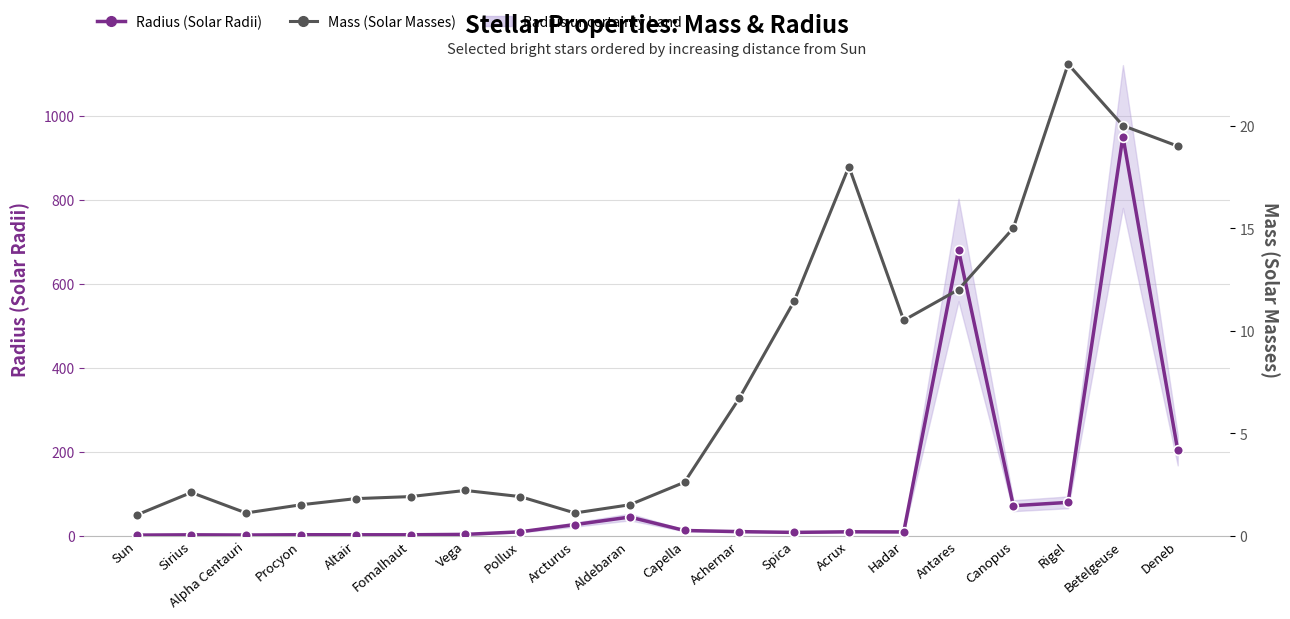

How many interior local valleys does the Radius (Solar Radii) series have?

4